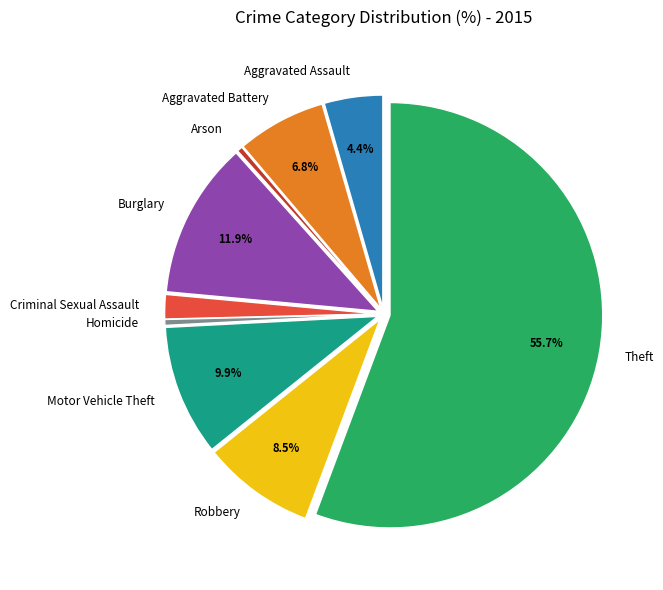

To the nearest percent, what is the difference between the largest and smallest slice percentages?

55%